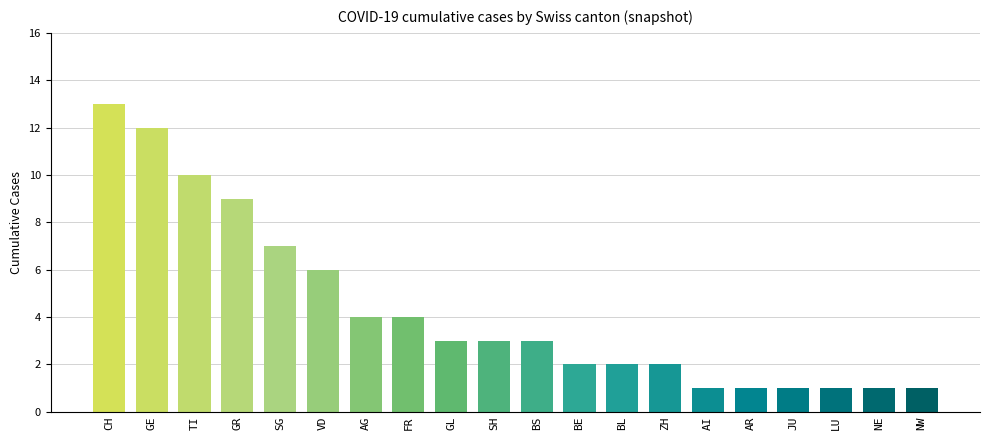

The chart shows a value of 3 at AG. True or false?

False